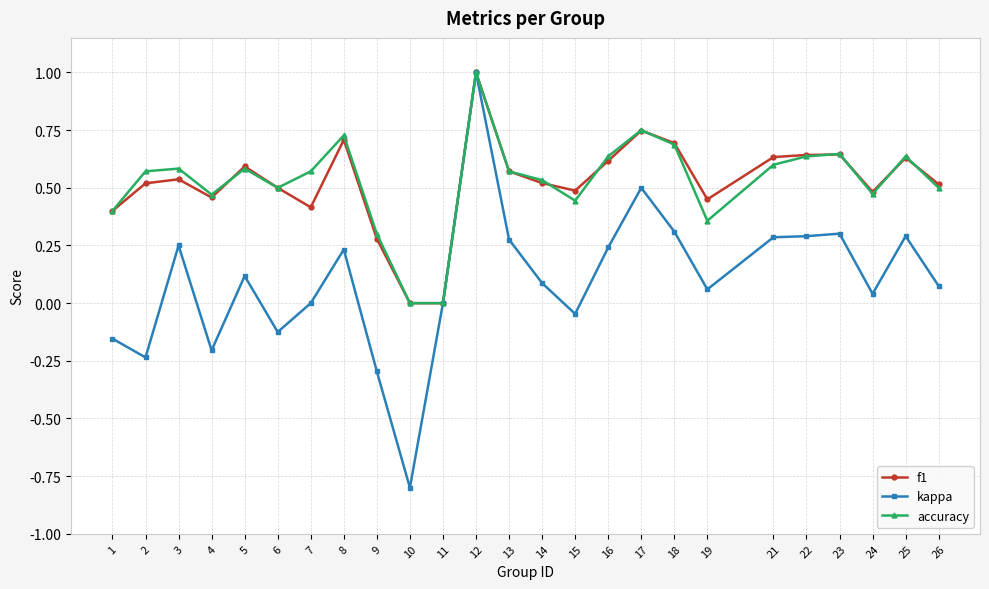

How many data points does each series have?

25